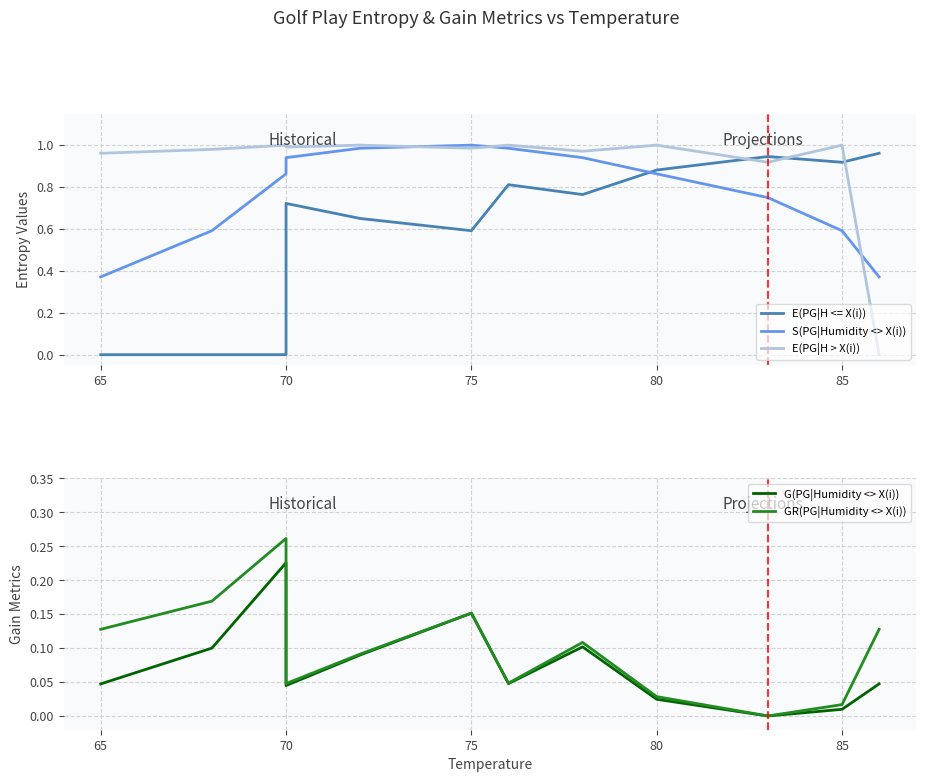

What is the value of the E(PG|H > X(i)) point at the 3rd from the left?

1.0